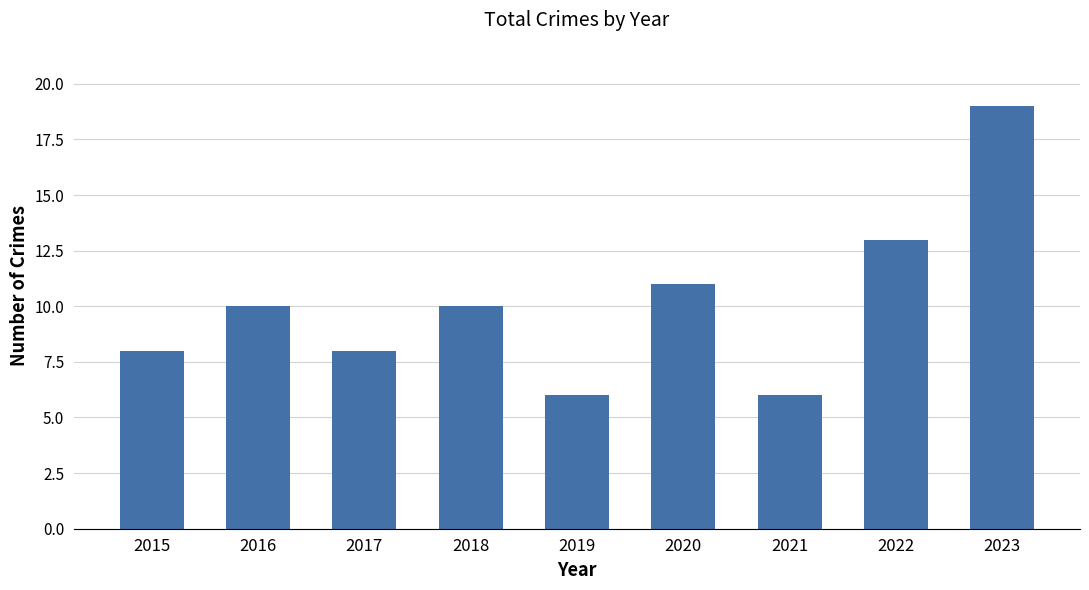

Reading left to right, list all the values displayed in this chart.

8	10	8	10	6	11	6	13	19